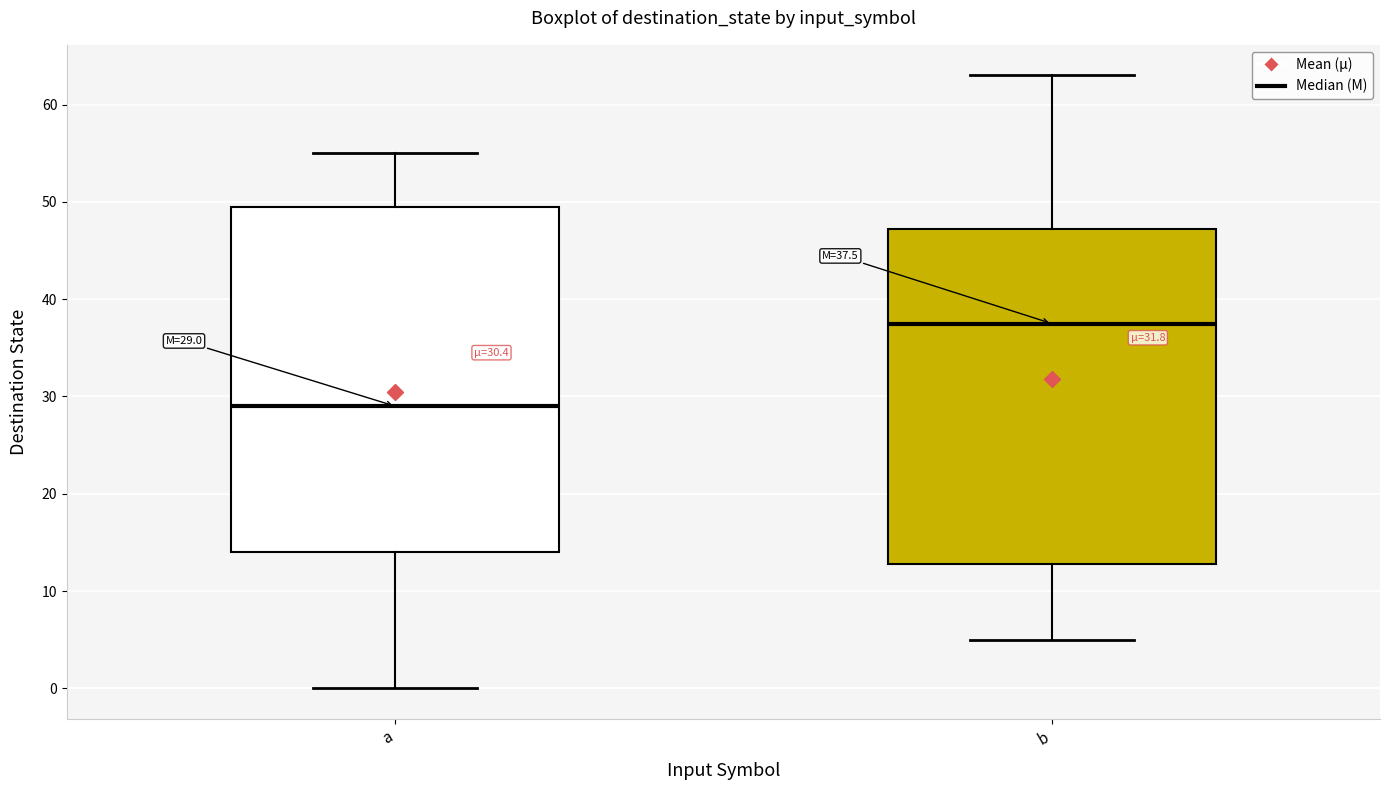

Which box is the tallest, from its lower edge to its upper edge?

a